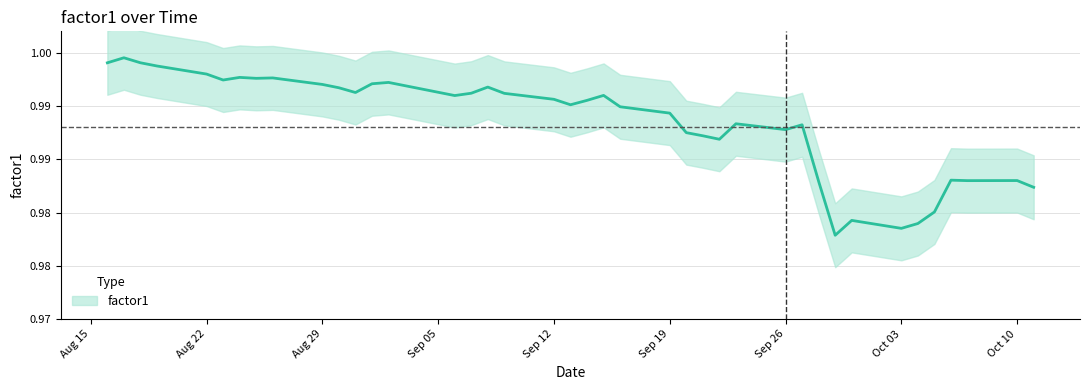

The value at 2011-08-23 is 1.0. True or false?

True